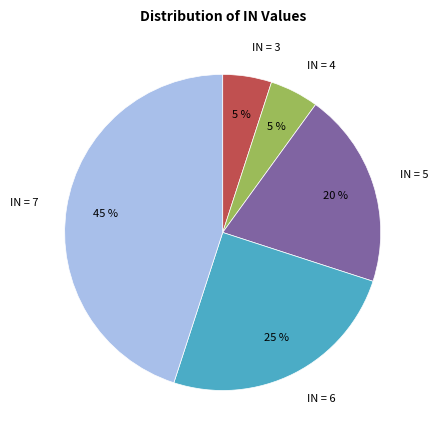

To the nearest percent, what is the difference between the largest and smallest slice percentages?

40%